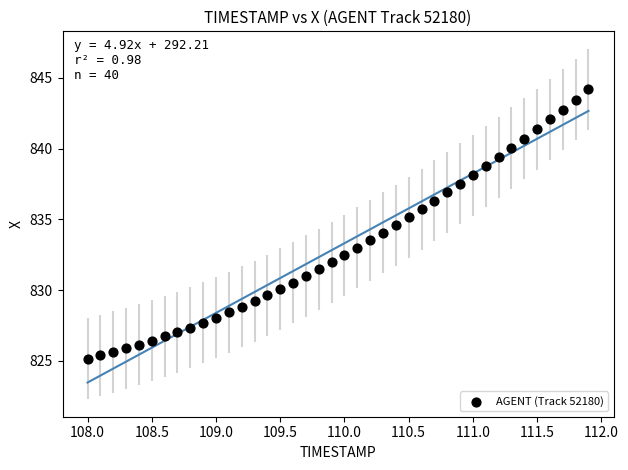

What is the range of Y values (max minus min)?

19.0